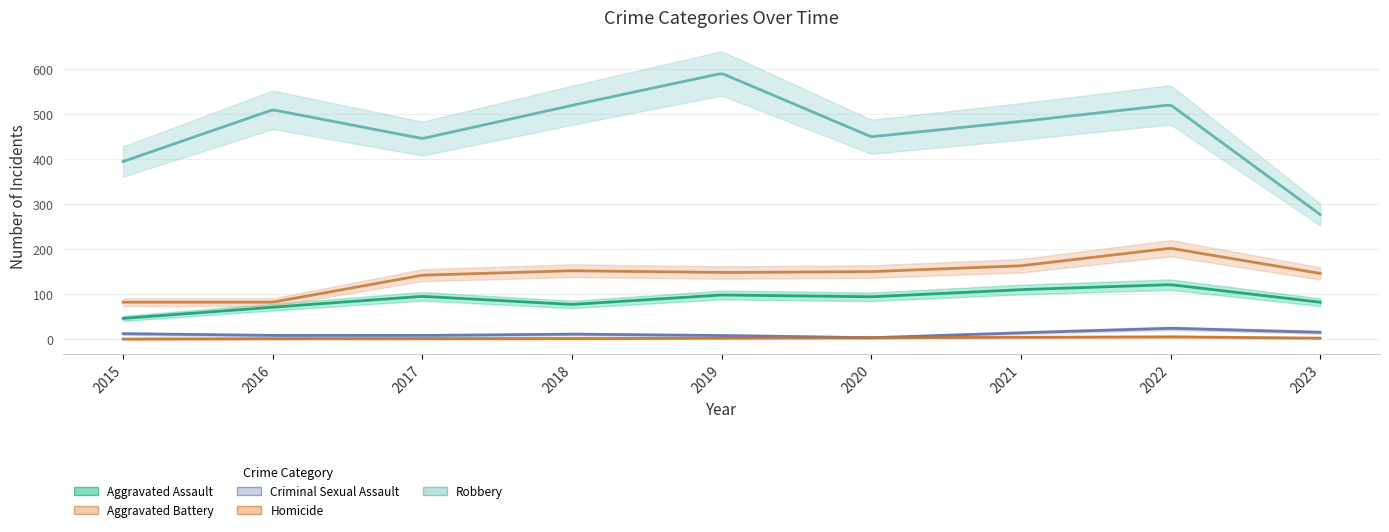

True or false: Homicide has more than 2 points higher than both neighbors.

False